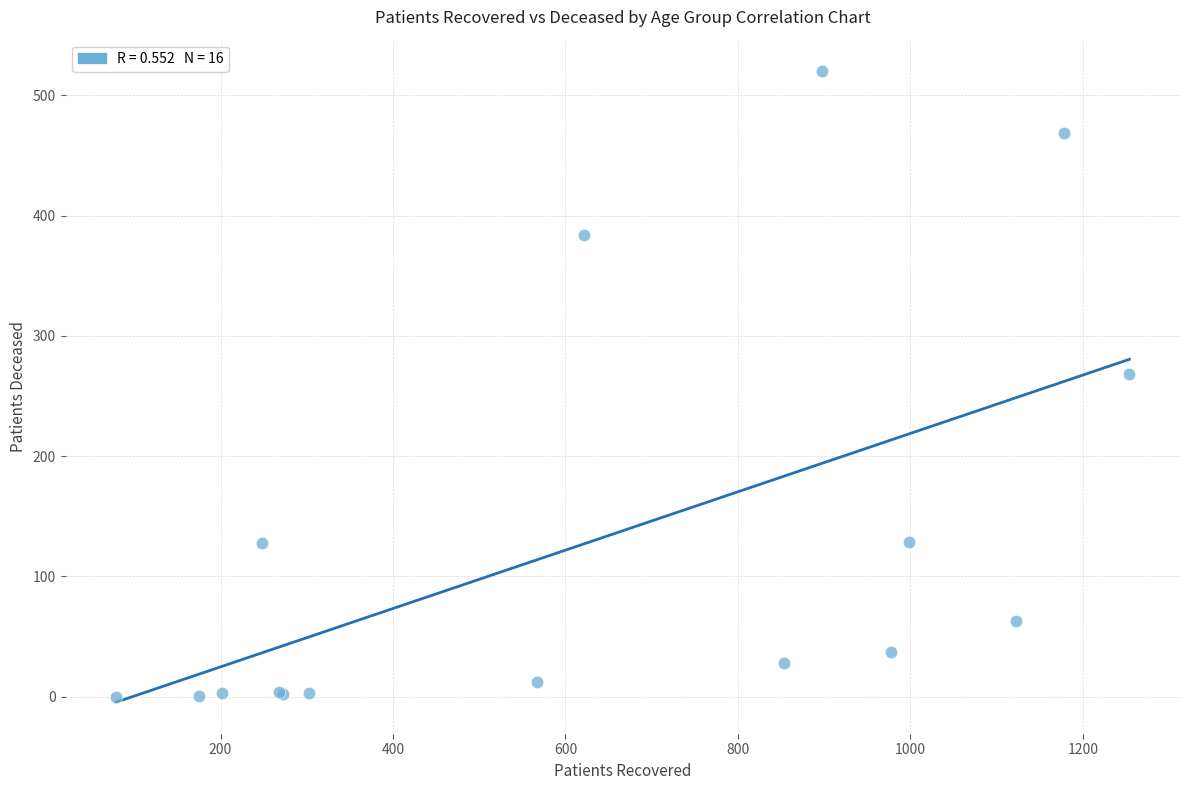

What Y value in the scatter plot is closest to 260?

268